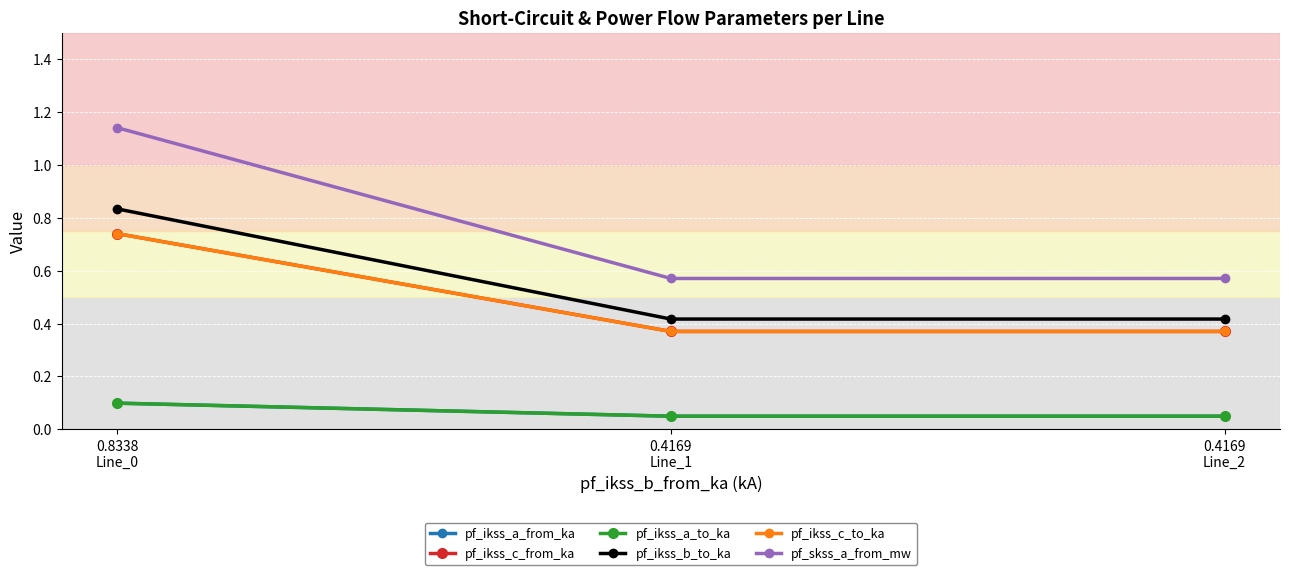

What is the minimum value for pf_skss_a_from_mw?

0.6